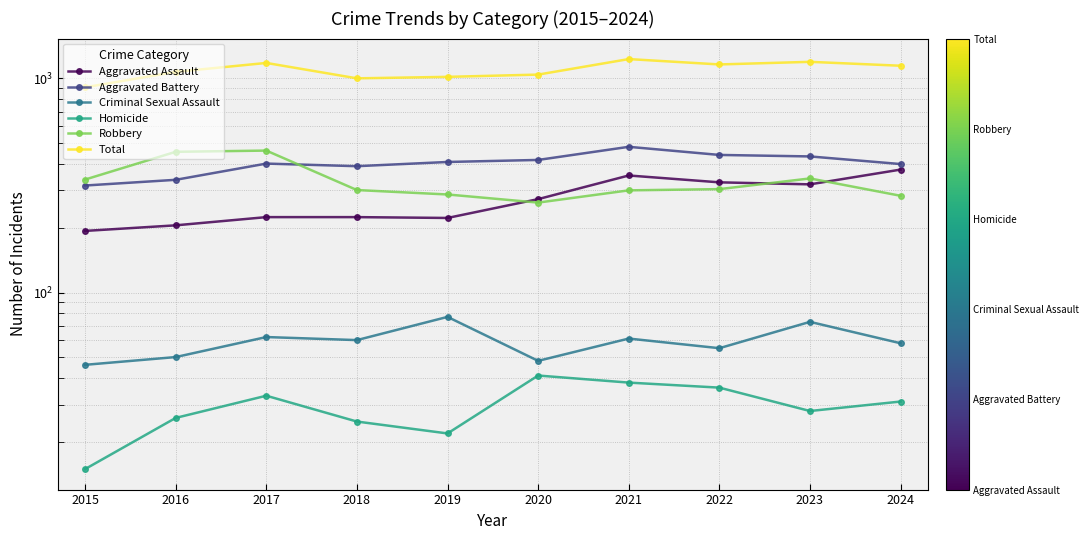

How many lines are shown in the chart?

6